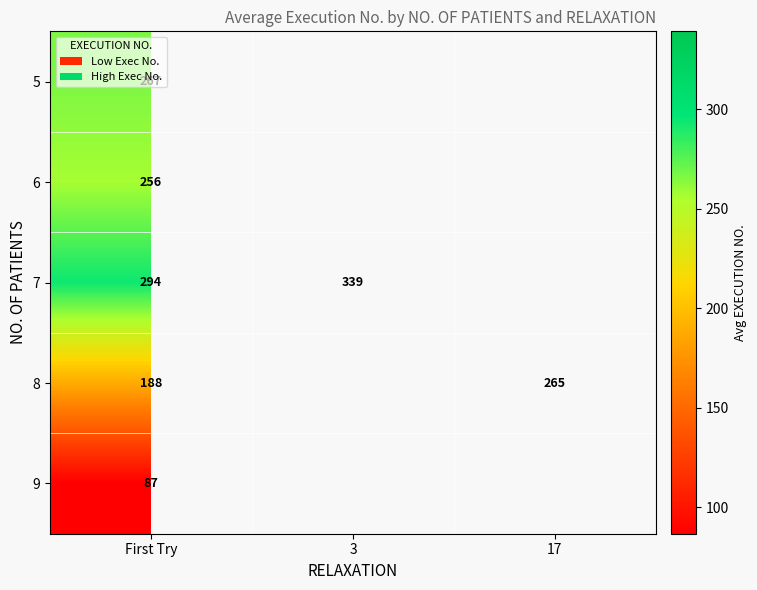

What value does the 9 series have at First Try?

86.8